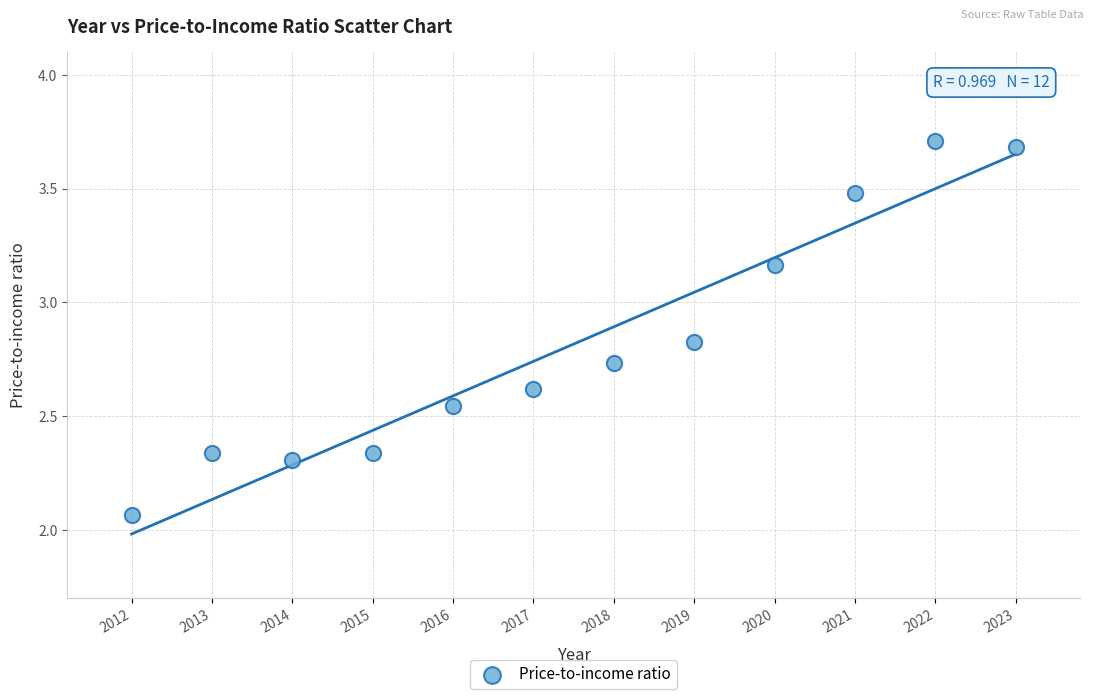

What is the range of X values (max minus min)?

11.0